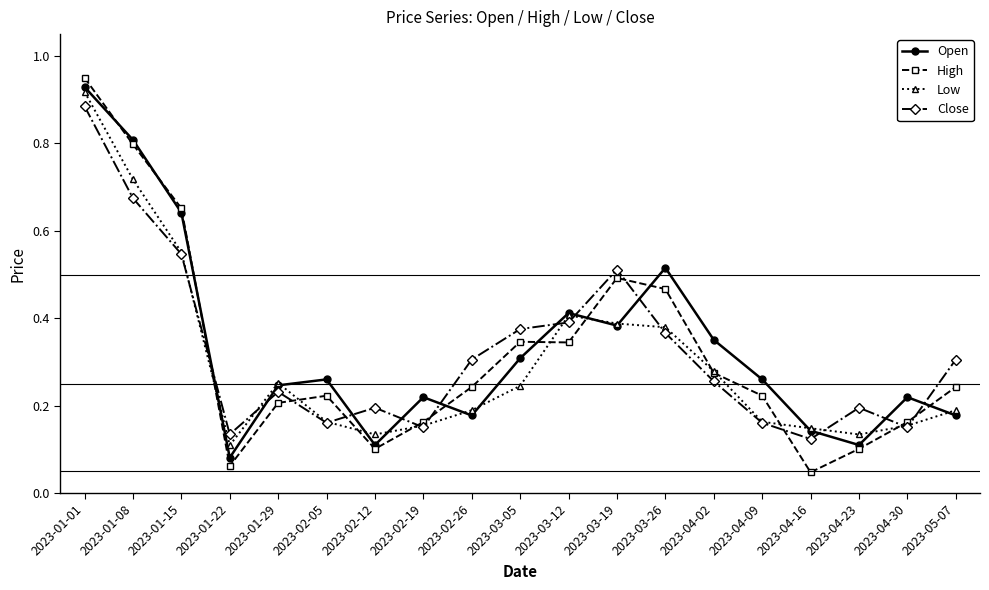

Which label corresponds to the smallest value in the chart?

2023-04-16